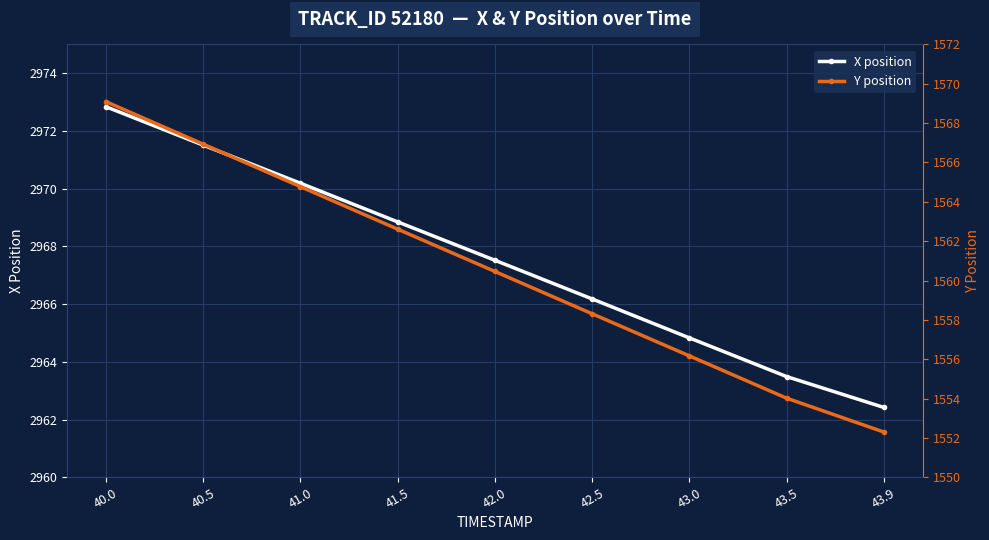

Reading left to right, transcribe all the data shown in this chart.

X position: 2972.8	2971.5	2970.2	2968.8	2967.5	2966.2	2964.8	2963.5	2962.4
Y position: 1569.1	1566.9	1564.8	1562.6	1560.5	1558.3	1556.2	1554.0	1552.3